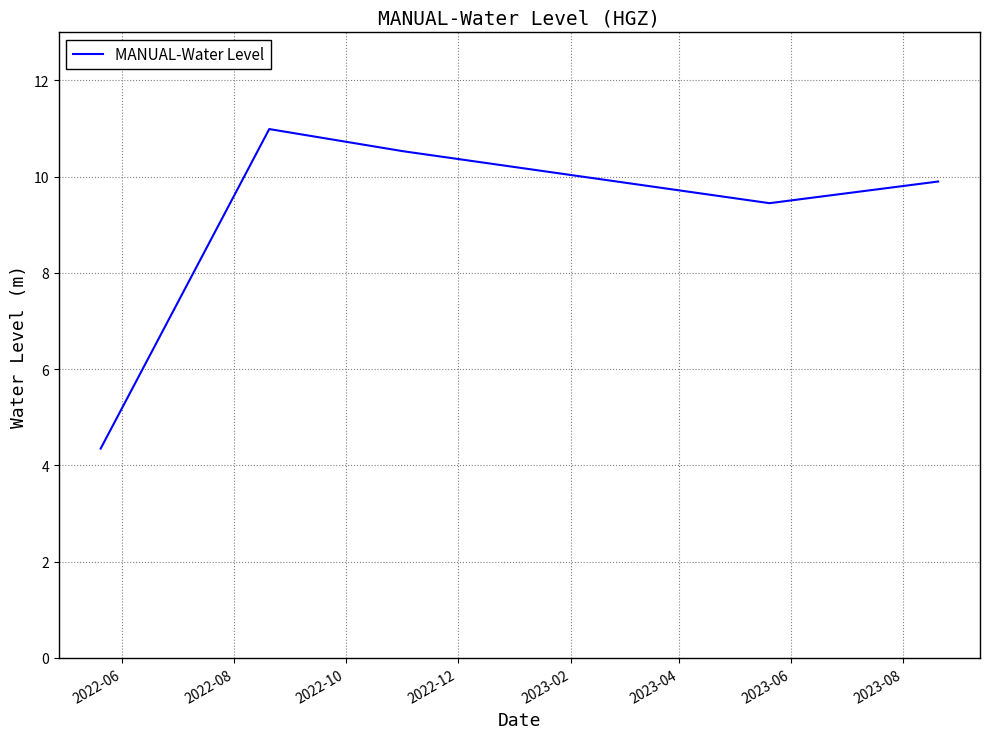

What is the average value?

9.0